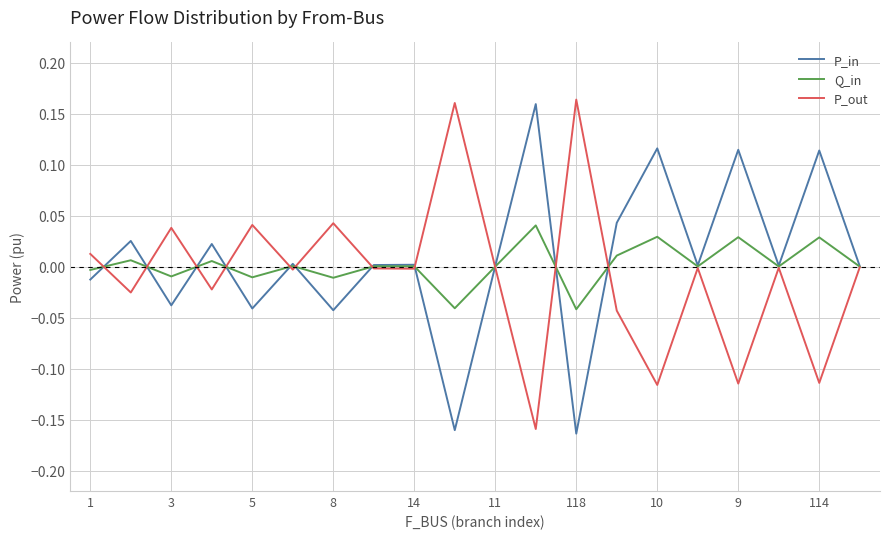

Is it true that P_in equals -0.1 at 118?

False